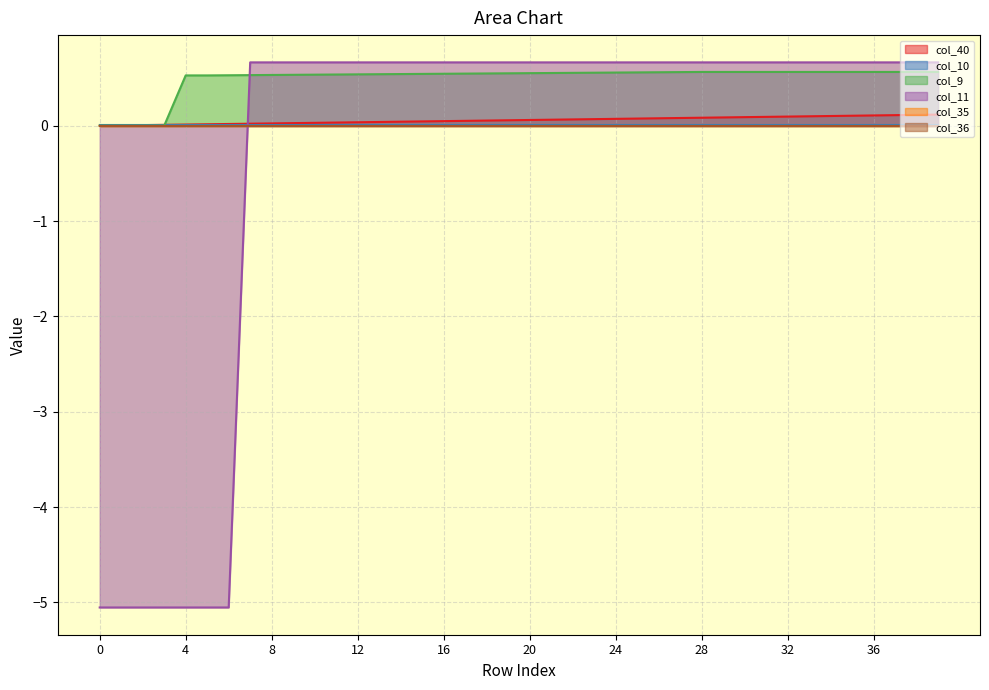

The value of col_40 at 36 is 0.1. True or false?

True